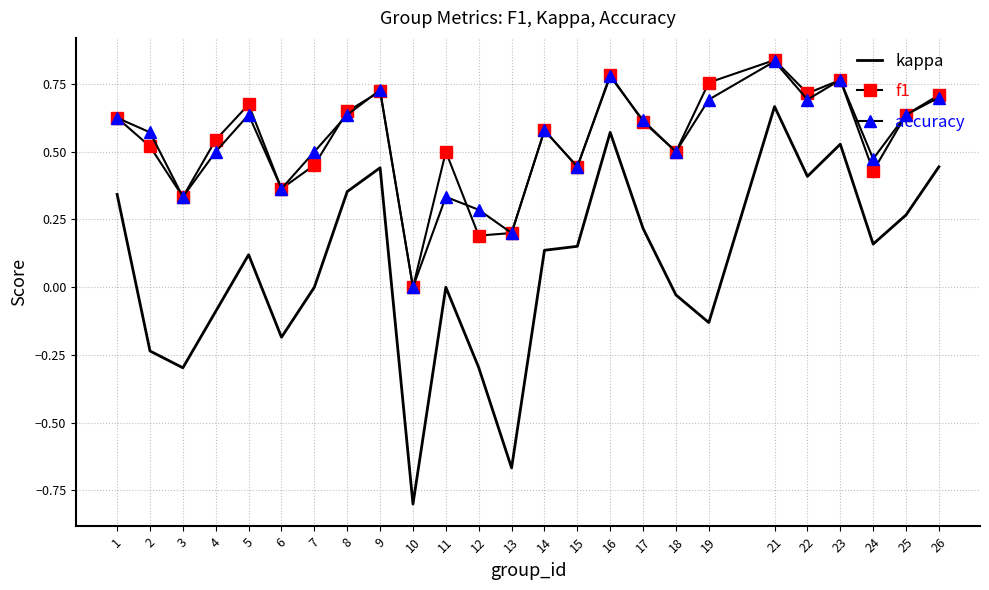

At which label does accuracy reach its minimum?

10